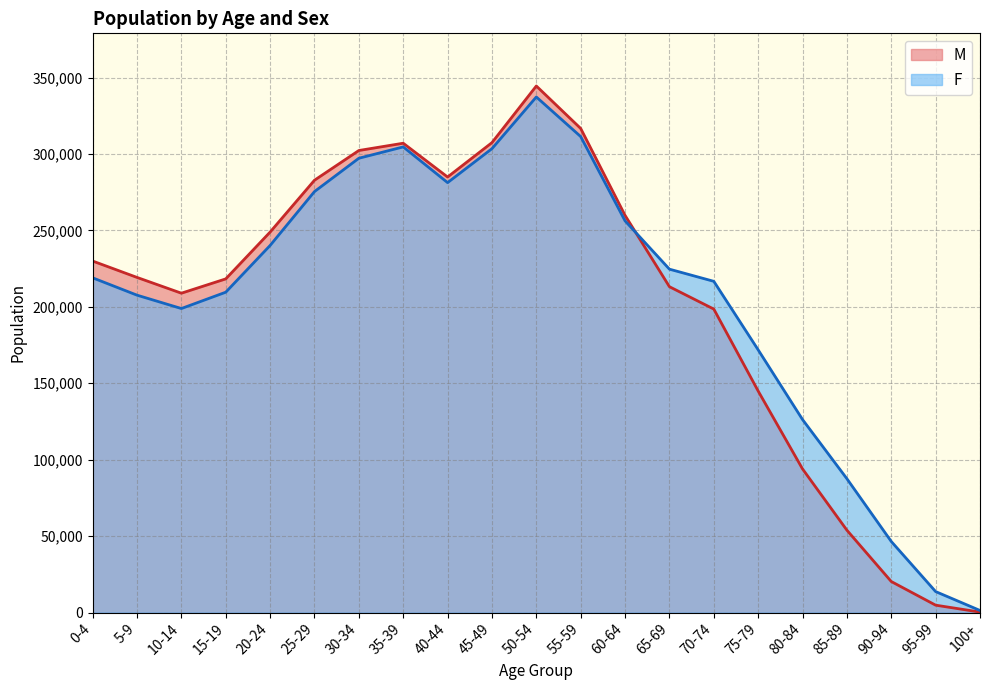

Is it true that M equals 4825 at 95-99?

True